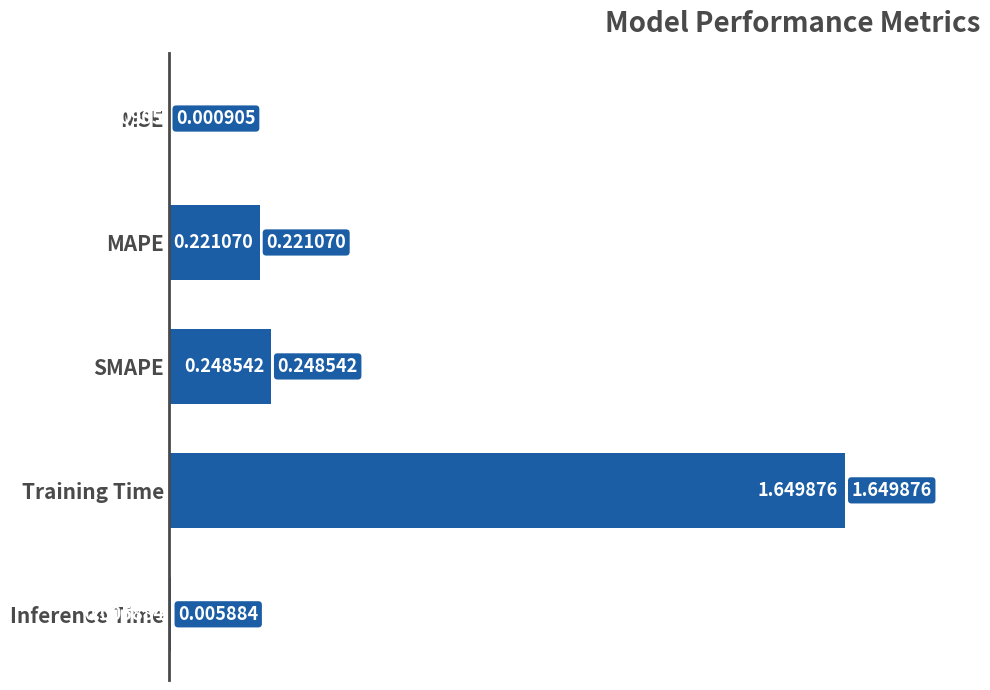

At which category does the chart reach its peak across all series?

Training Time